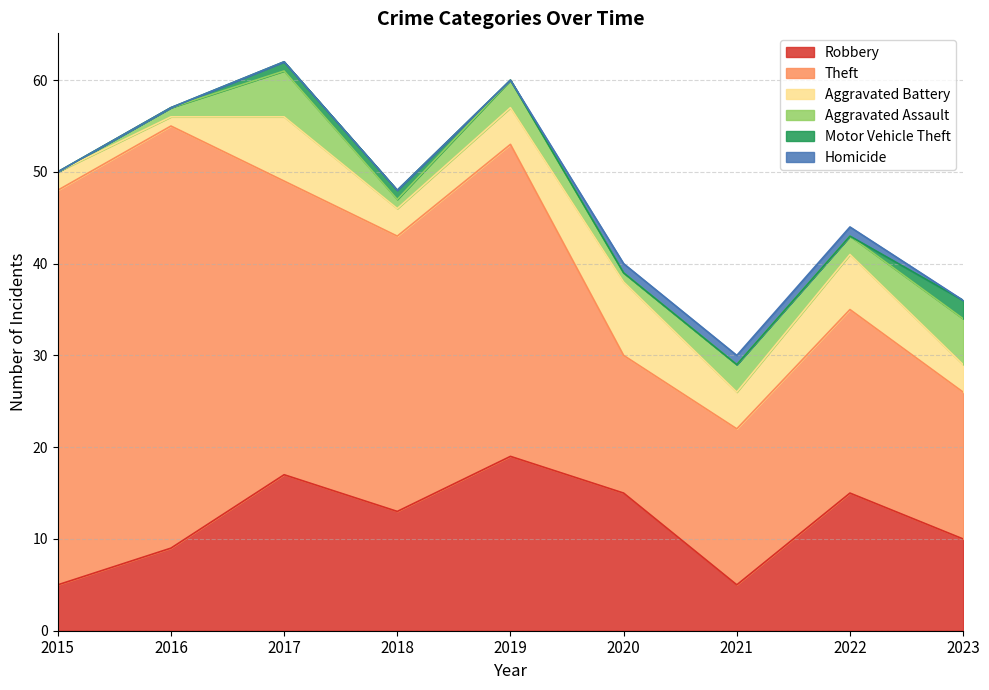

What is the value of the Theft point at the 6th from the left?

15